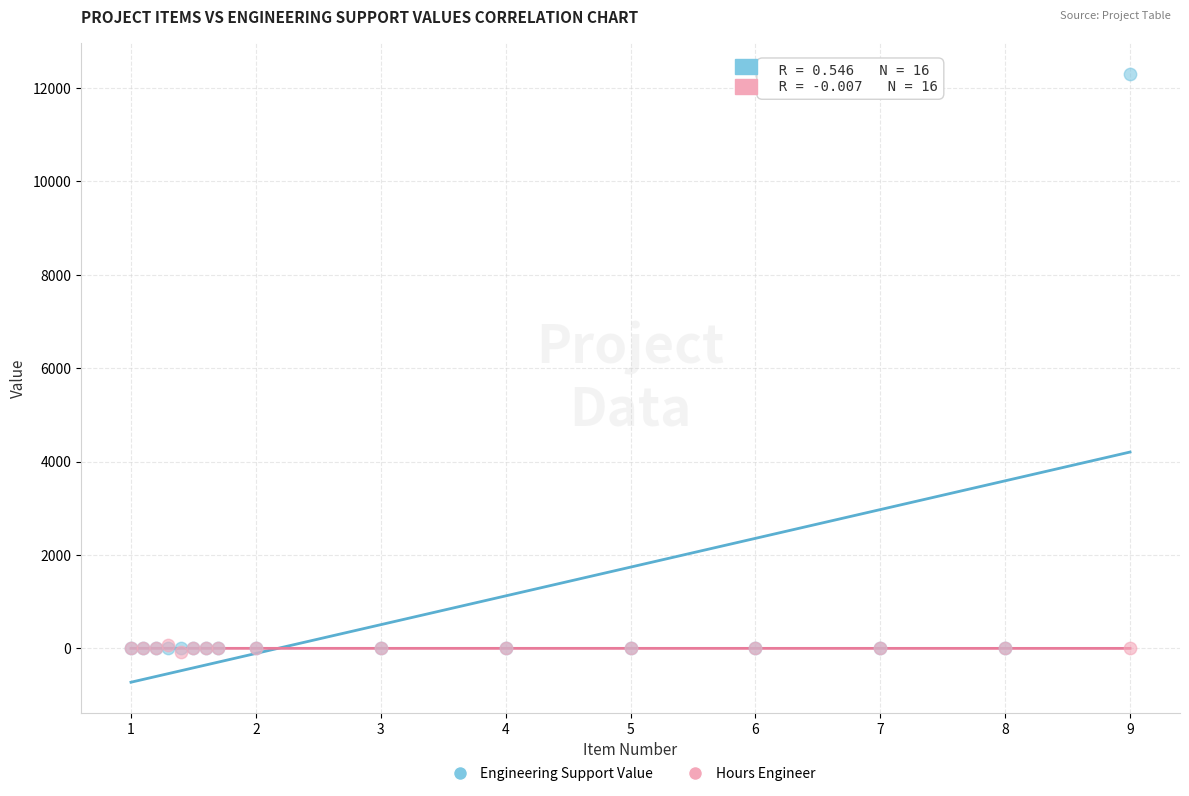

What are all the series names shown in the legend?

Engineering Support Value, Hours Engineer